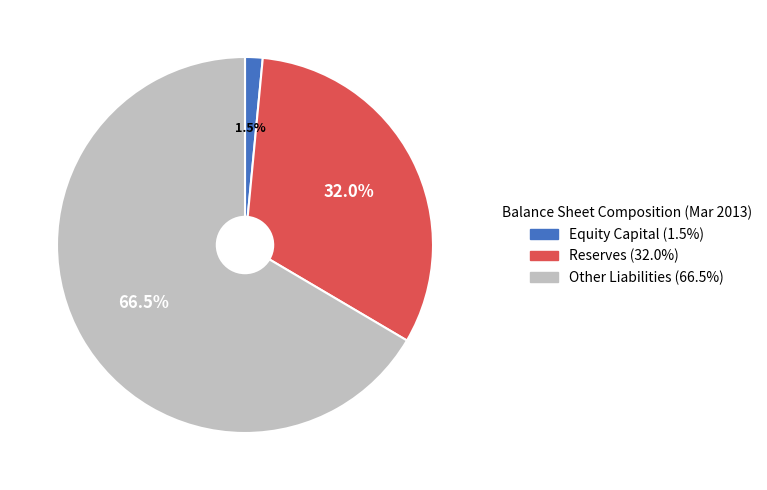

Is there any slice that represents more than half of the pie?

Yes